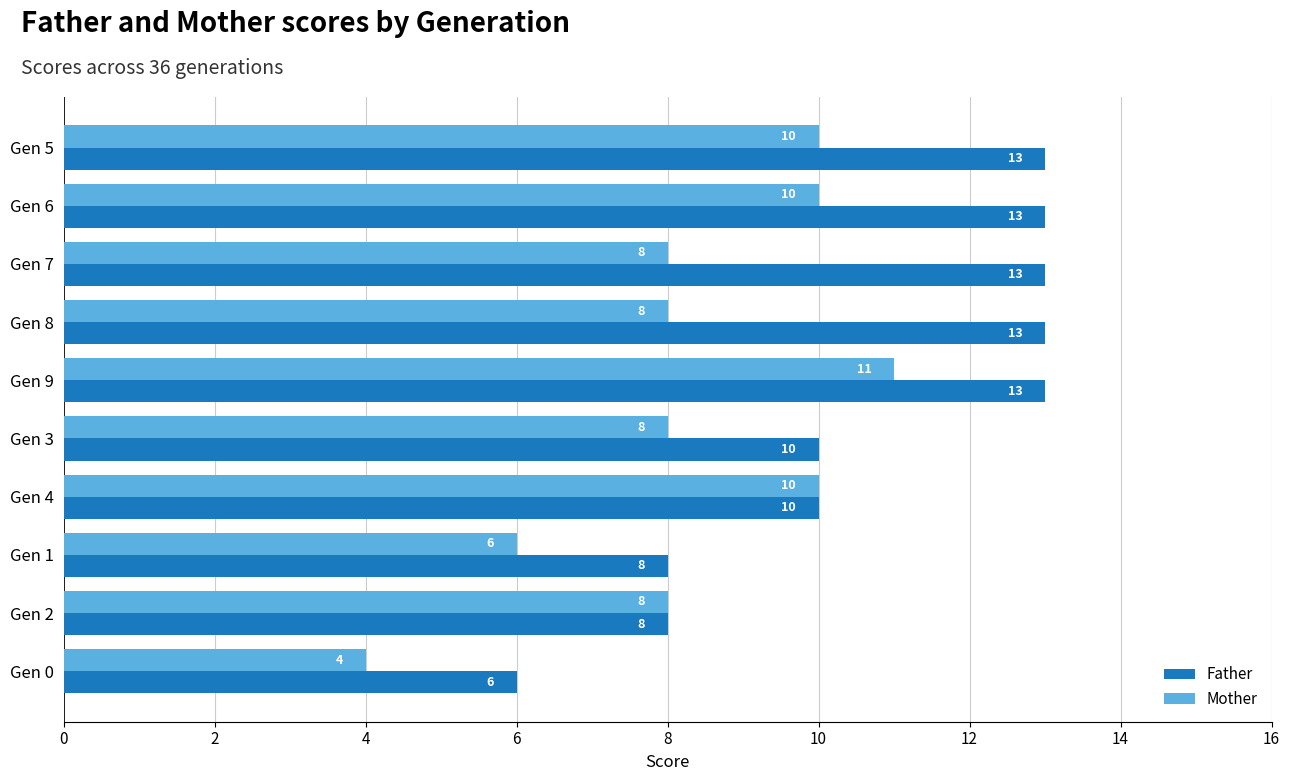

Between Gen 6 and Gen 0, which series saw the biggest shift?

Father